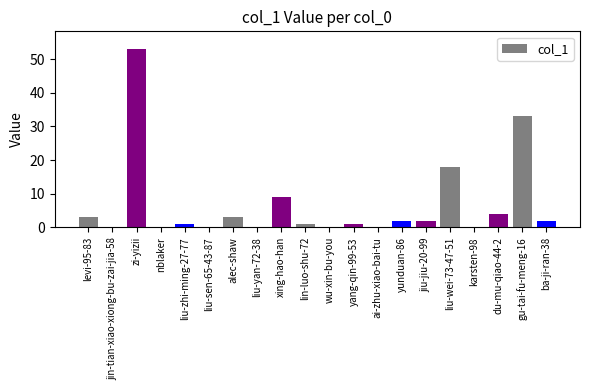

True or false: the data shows 3 at levi-95-83.

True